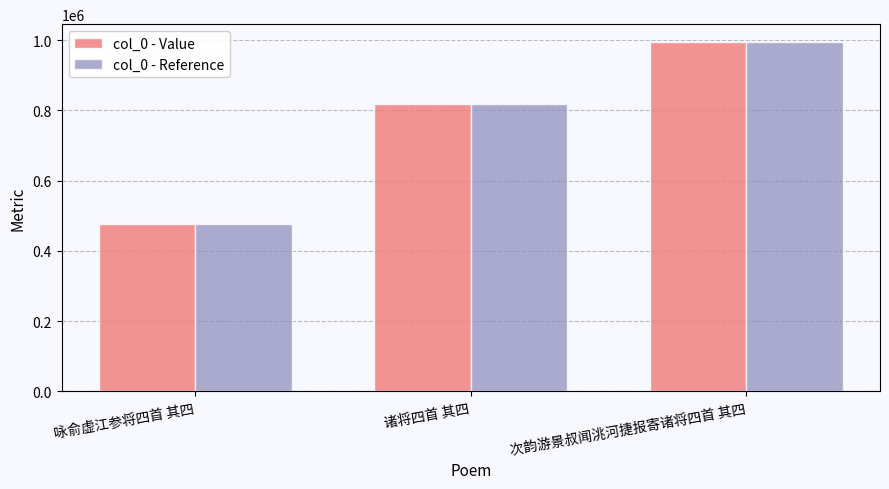

Where is col_0 - Value nearest to the value 735881?

诸将四首 其四